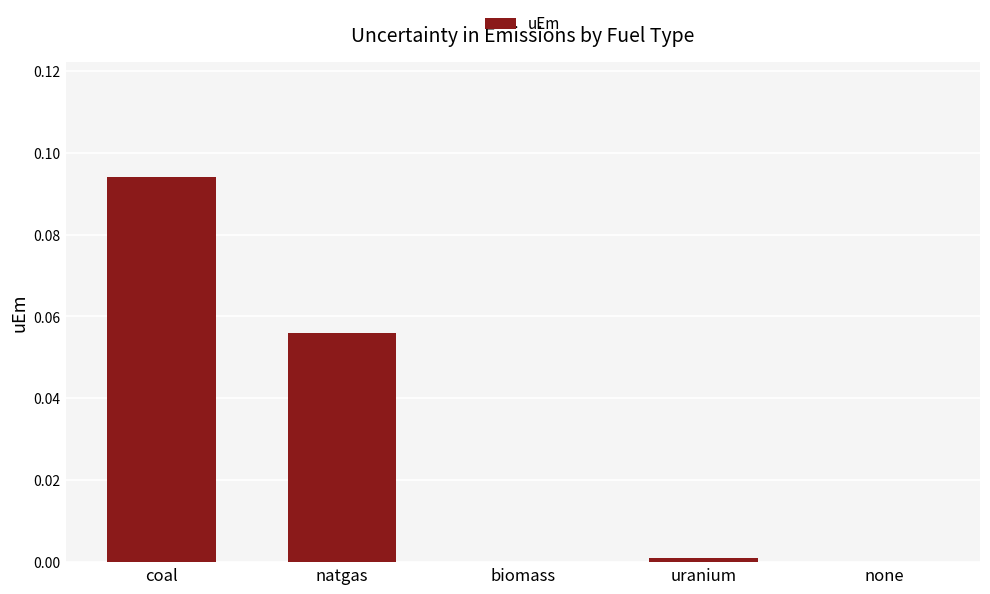

What is the change in value from natgas to biomass?

-0.1